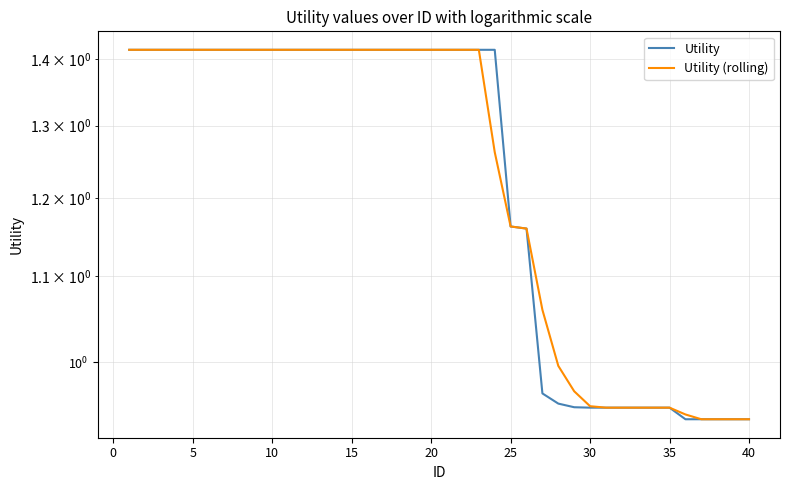

Between −5 and 39, which series saw the biggest shift?

Utility